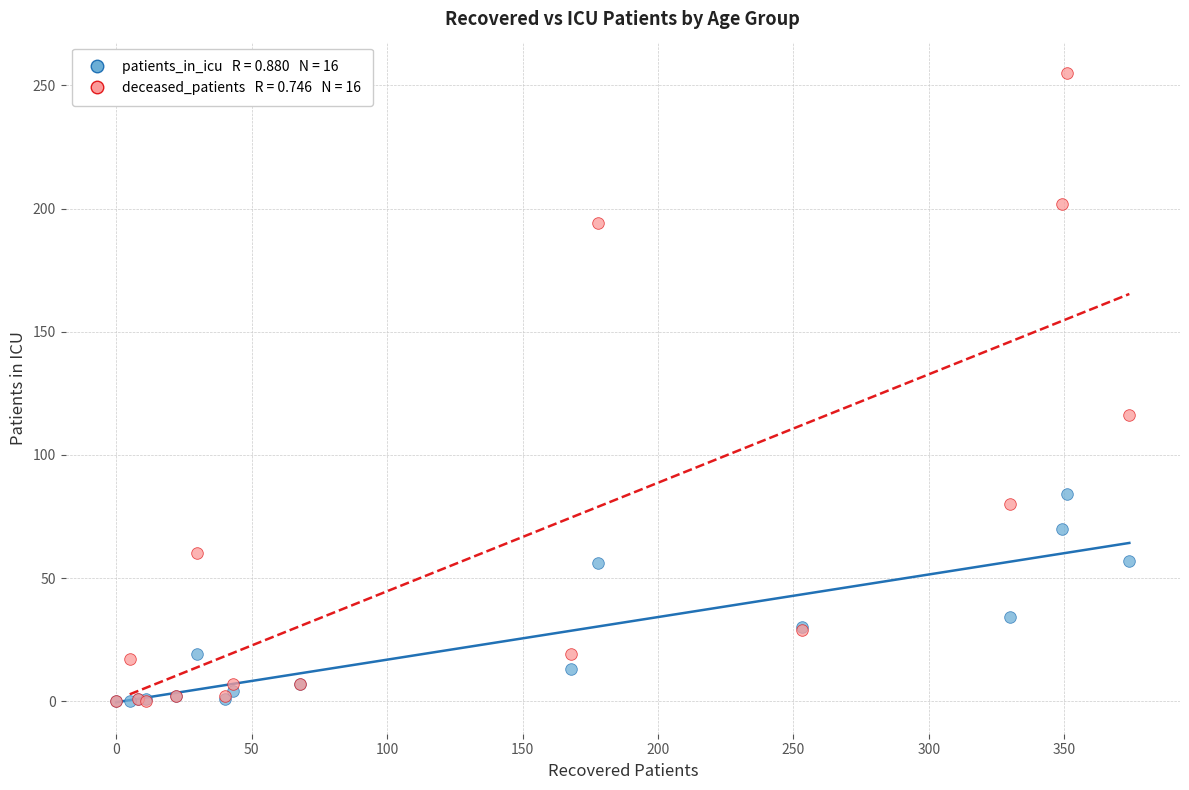

Across all series, what Y value is closest to 127?

116